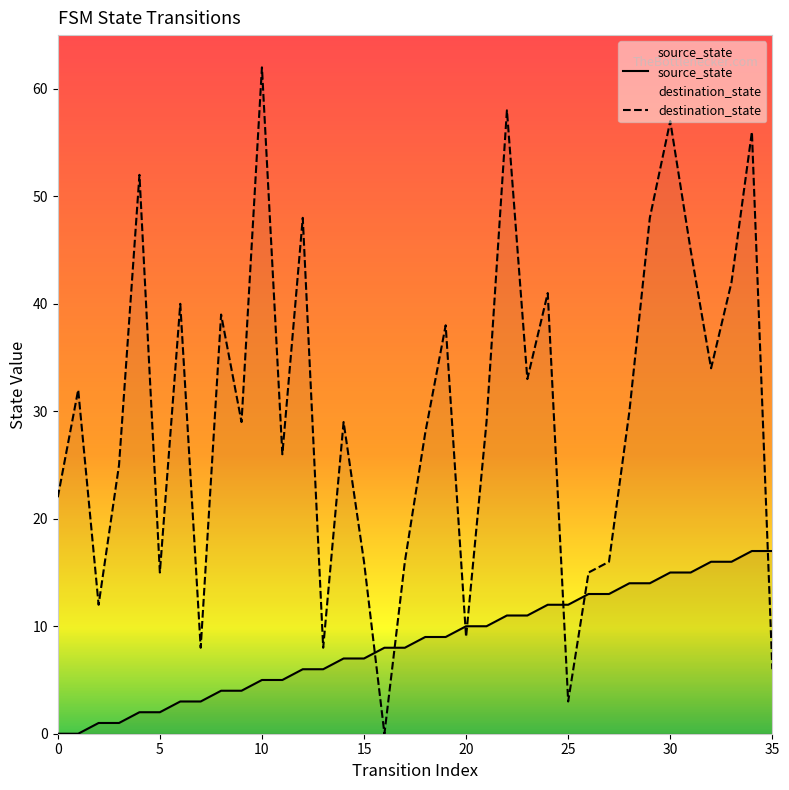

Which series has the largest total across all categories?

destination_state